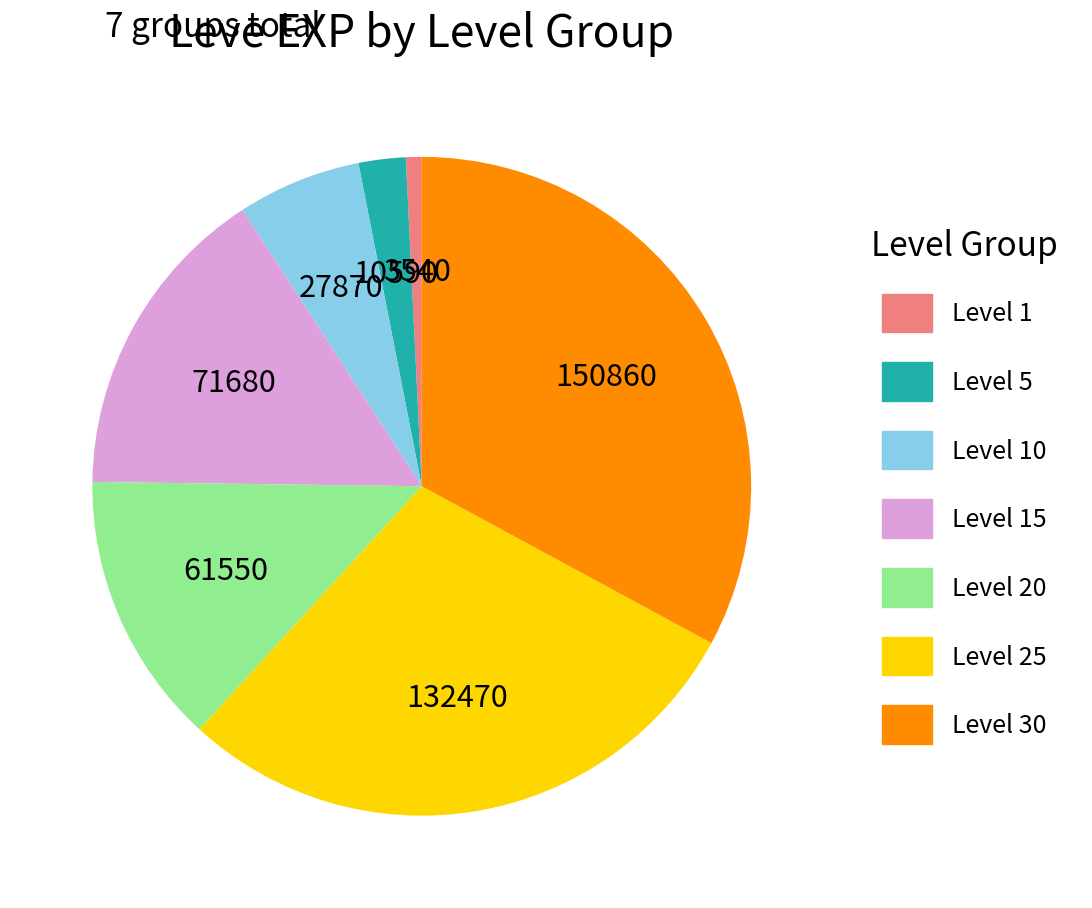

Does any single category account for the majority?

No